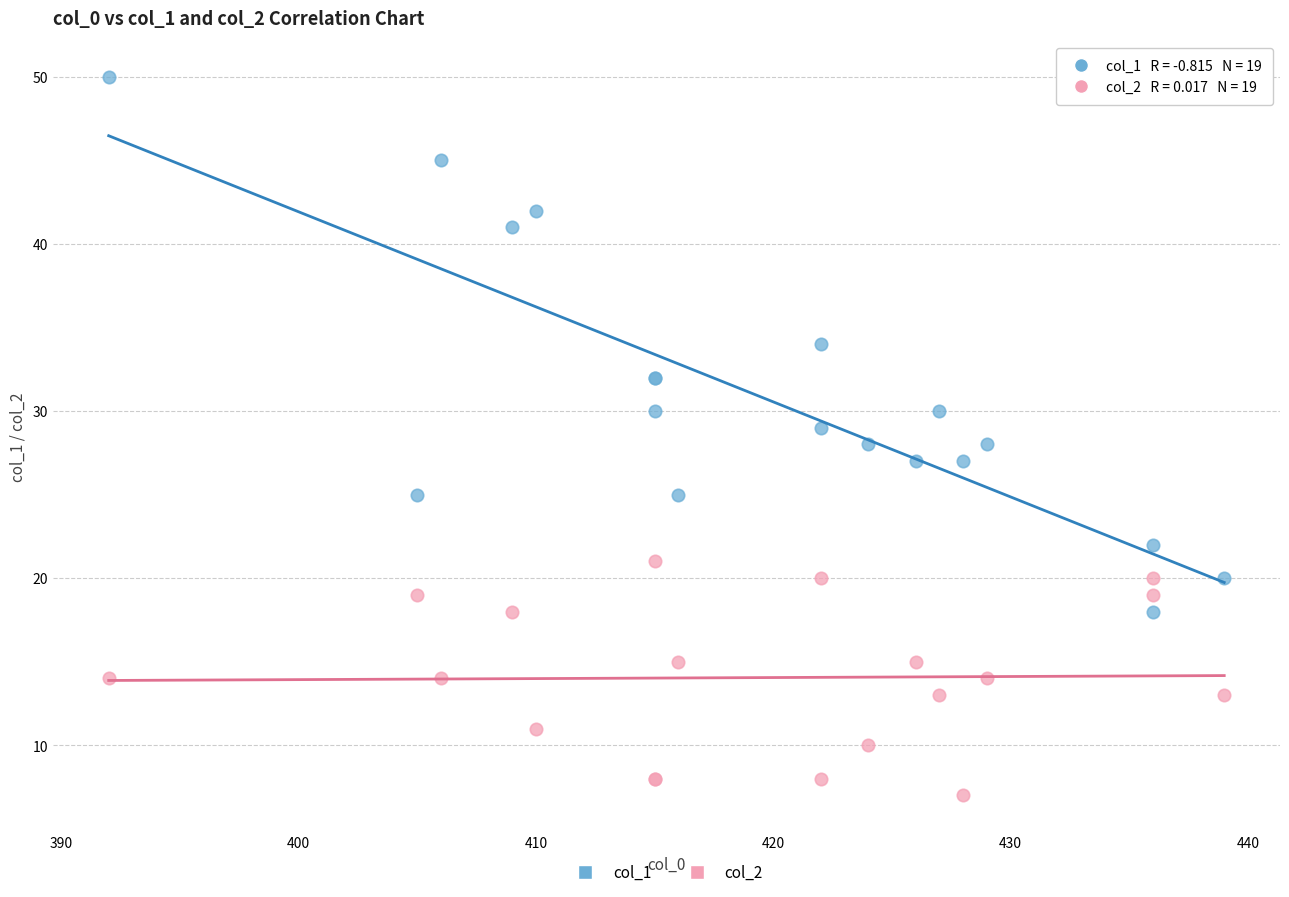

What are all the series names shown in the legend?

col_1, col_2